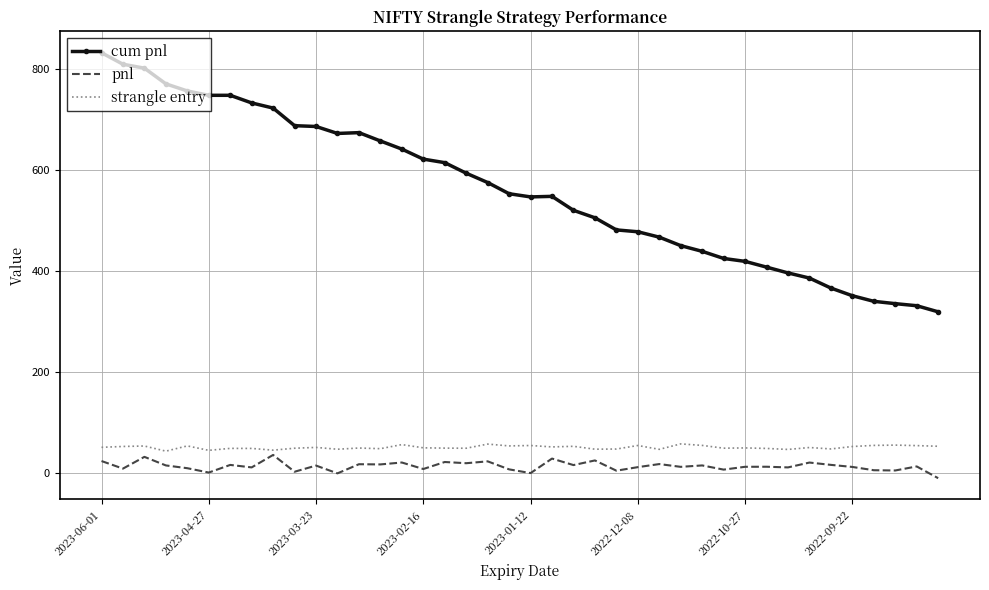

Which series has the widest spread of values?

cum pnl